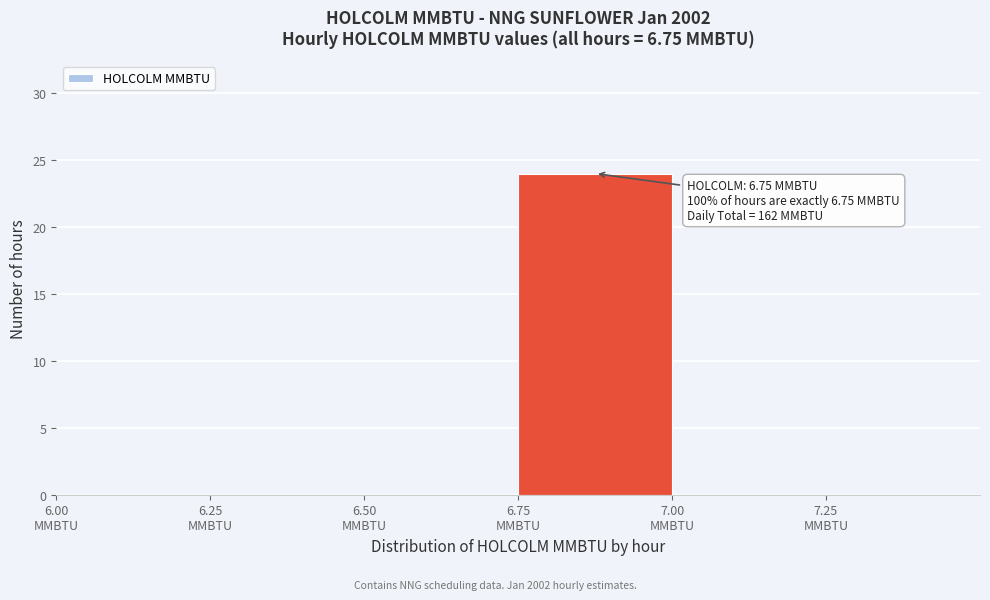

Which range on the x-axis has the tallest bar?

6.75 to 7.00